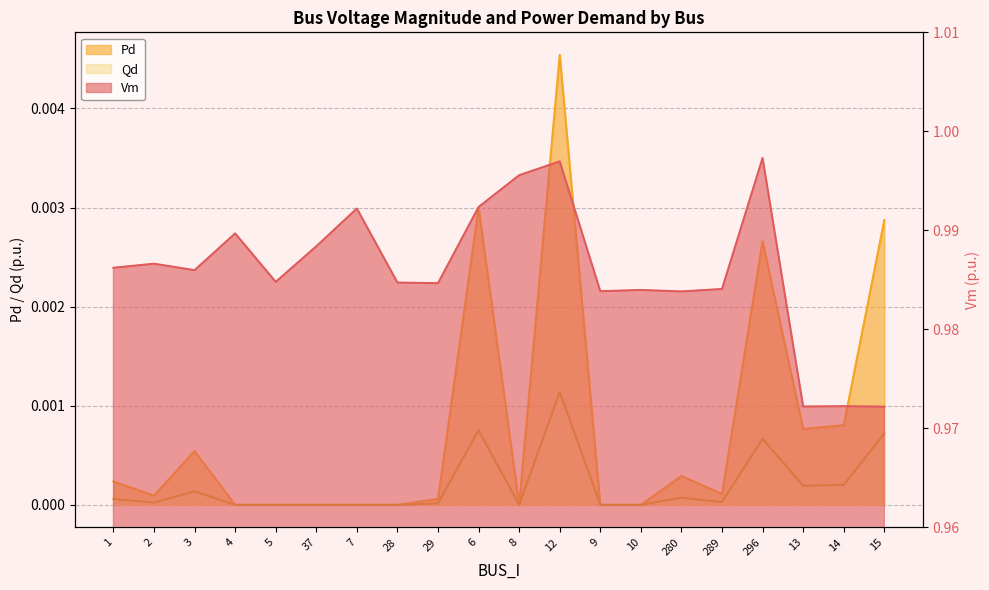

At which category does Qd reach its first local peak?

3